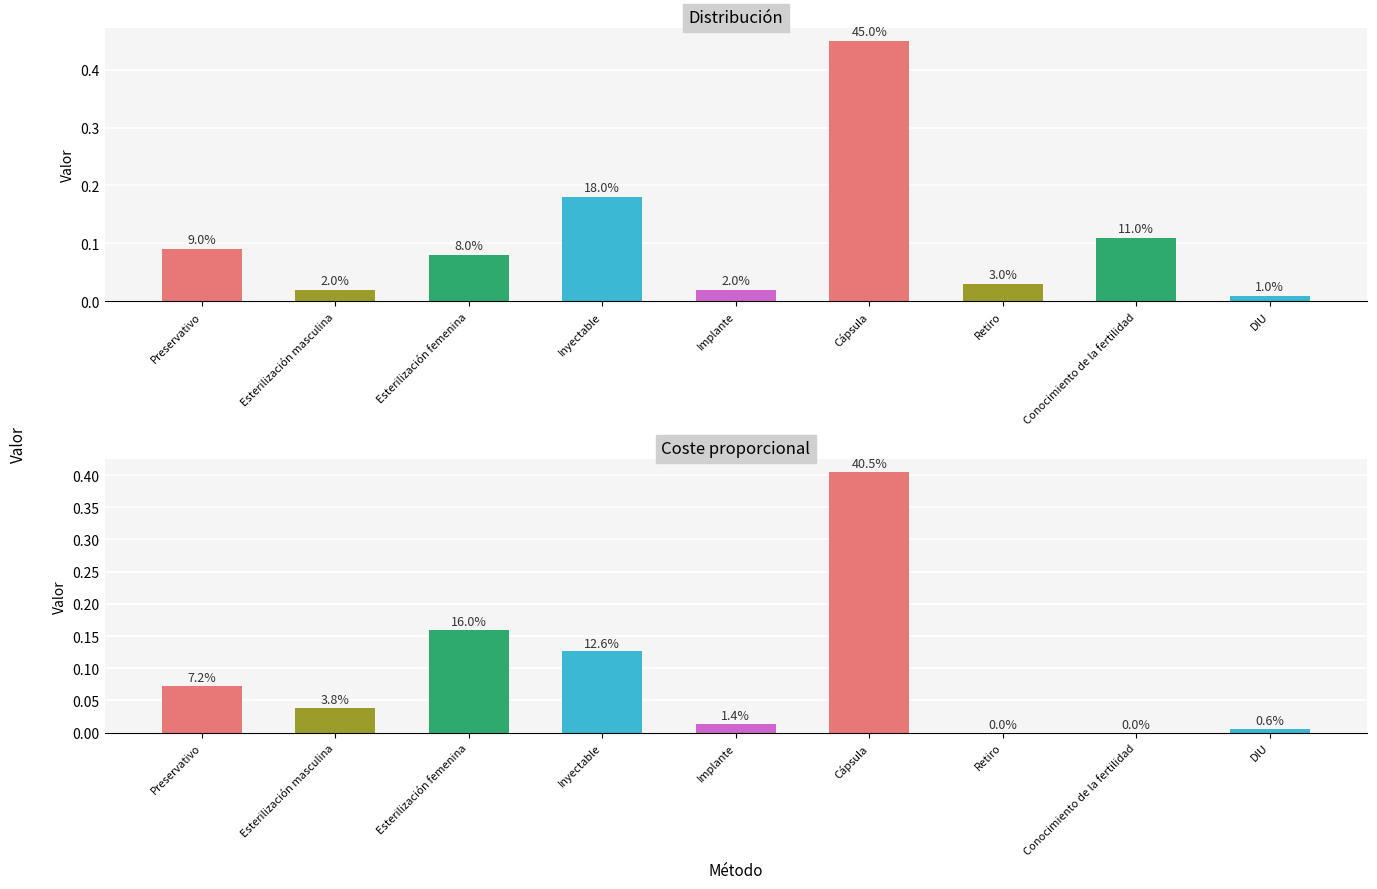

What is the highest value of the Coste proporcional series?

0.4